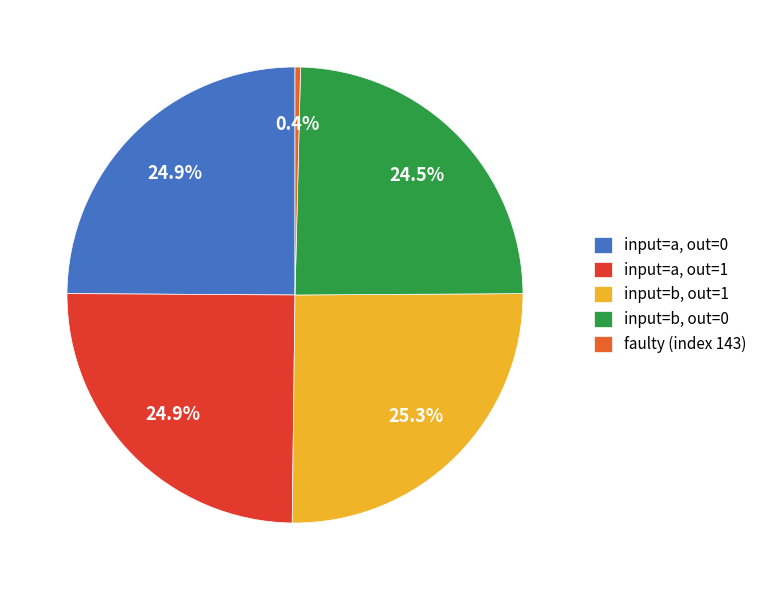

Count the number of slices in the pie.

5